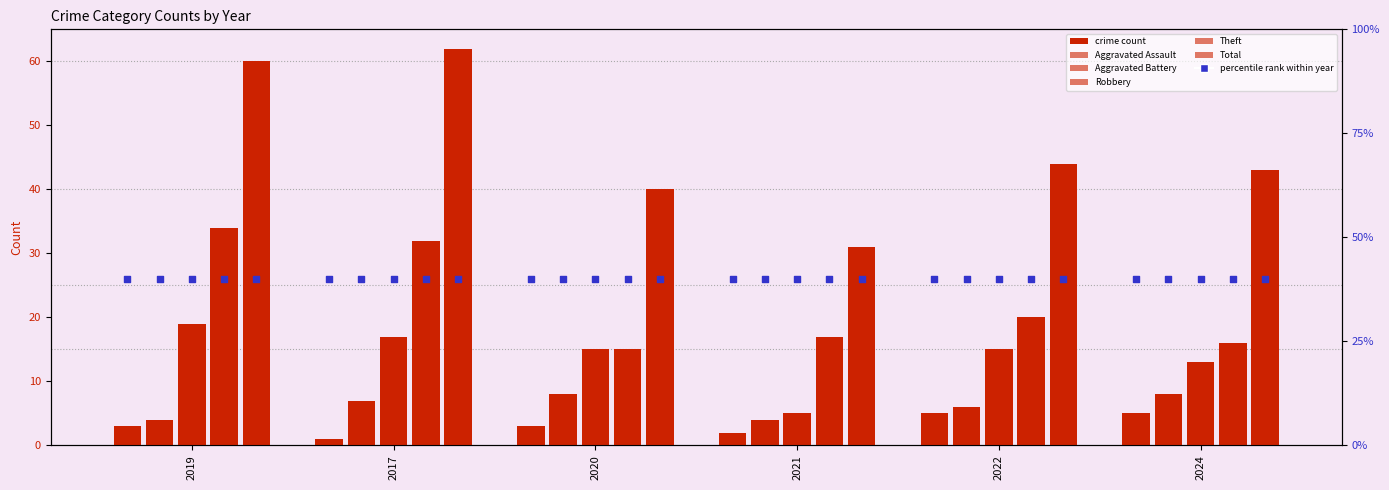

What is the total value across all series at 2020?

81